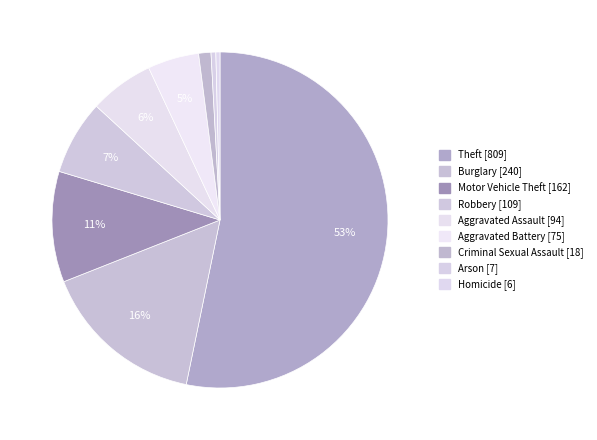

Which has a higher value, Burglary or Theft?

Theft